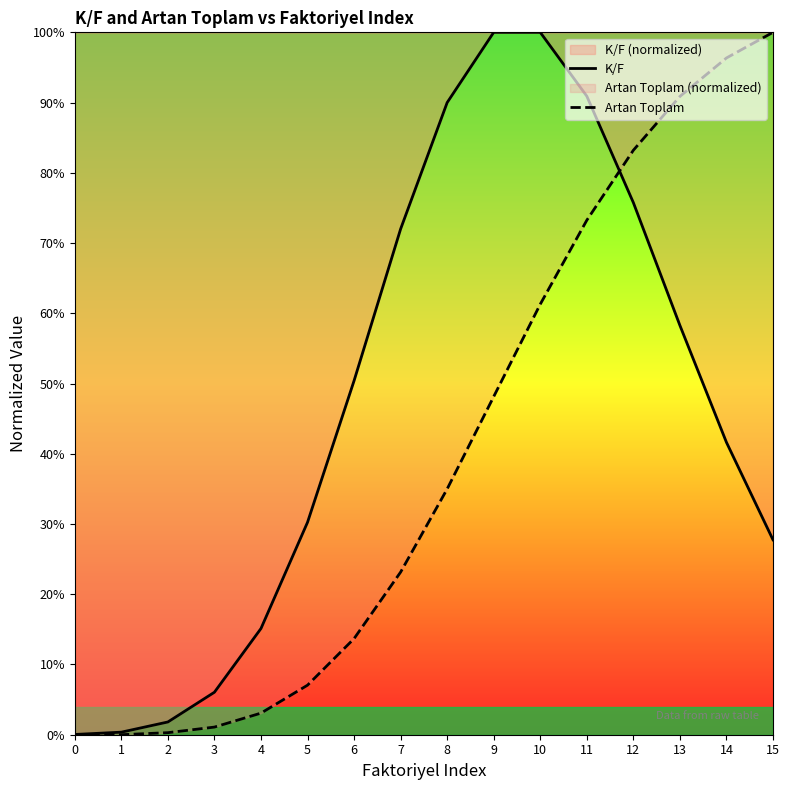

Does the chart have visible grid lines?

No